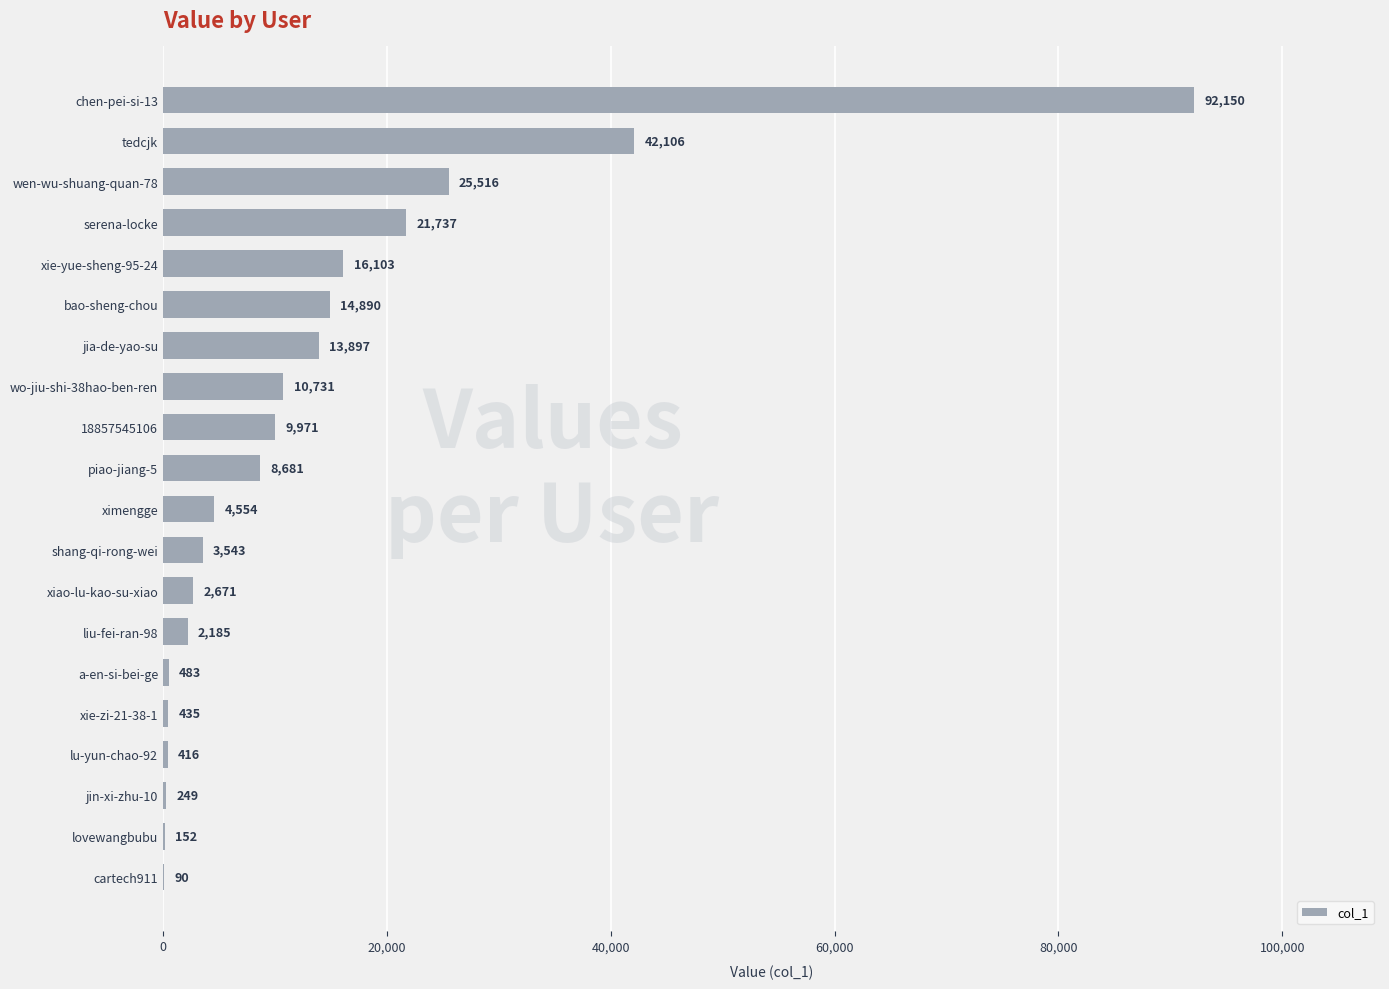

What is the sum of the values at serena-locke and xie-yue-sheng-95-24?

37840